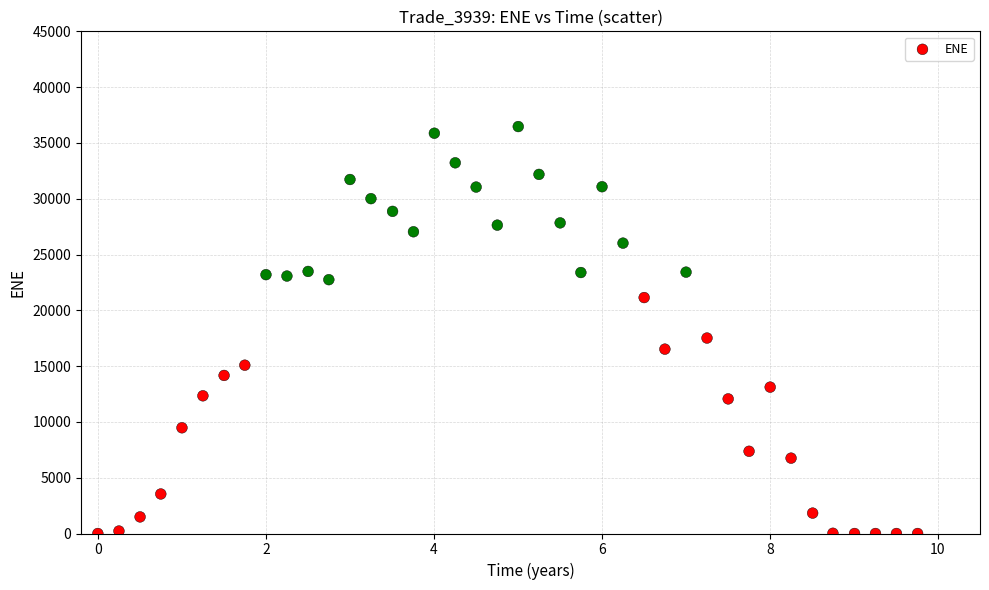

What Y value in the scatter plot is closest to 18233?

17515.1